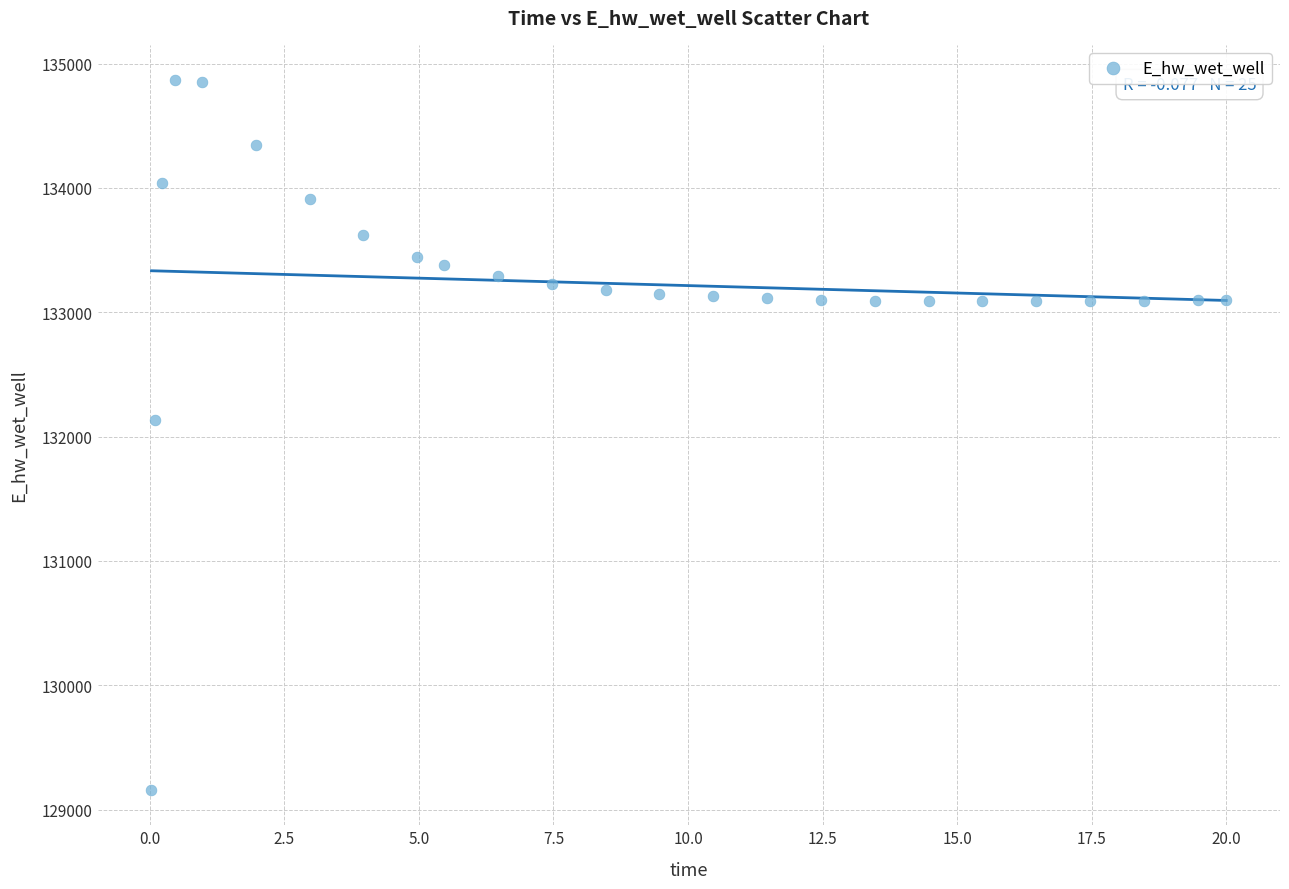

What is the range of X values (max minus min)?

20.0